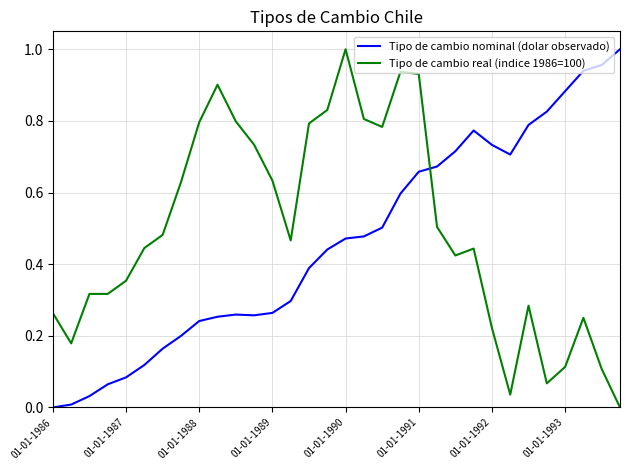

True or false: Tipo de cambio real (indice 1986=100) has more than 0 interior local peaks.

True